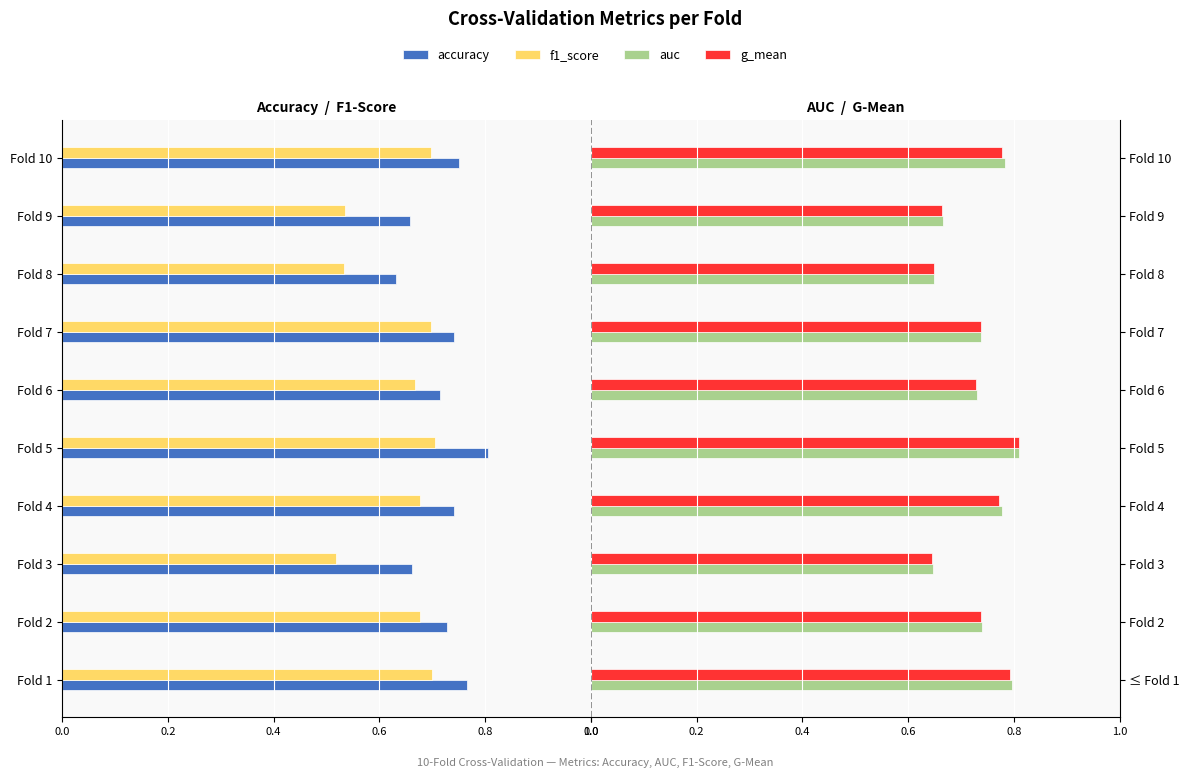

Which has a higher value, Fold 5 or Fold 3?

Fold 3